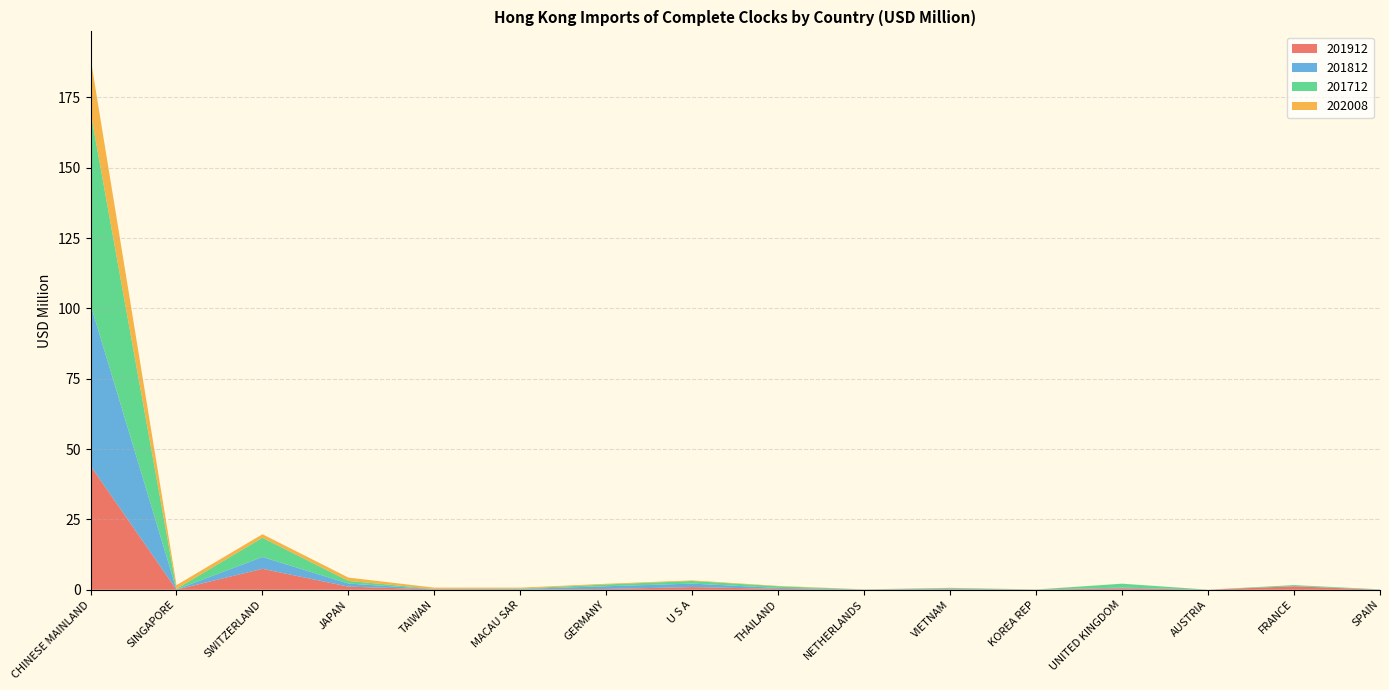

Reading left to right, list all the values displayed in this chart.

201912: 44.1	0.0	7.5	1.1	0.1	0.1	0.3	1.0	0.3	0.0	0.2	0.0	0.5	0.0	1.2	0.0
201812: 57.3	0.1	4.2	1.1	0.1	0.2	1.0	1.2	0.3	0.0	0.2	0.0	0.3	0.0	0.1	0.1
201712: 68.5	0.2	6.8	0.9	0.1	0.1	0.6	0.9	0.6	0.1	0.2	0.1	1.4	0.0	0.3	0.1
202008: 19.1	1.3	1.3	1.2	0.4	0.3	0.2	0.2	0.1	0.0	0.0	0.0	0.0	0.0	0.0	0.0